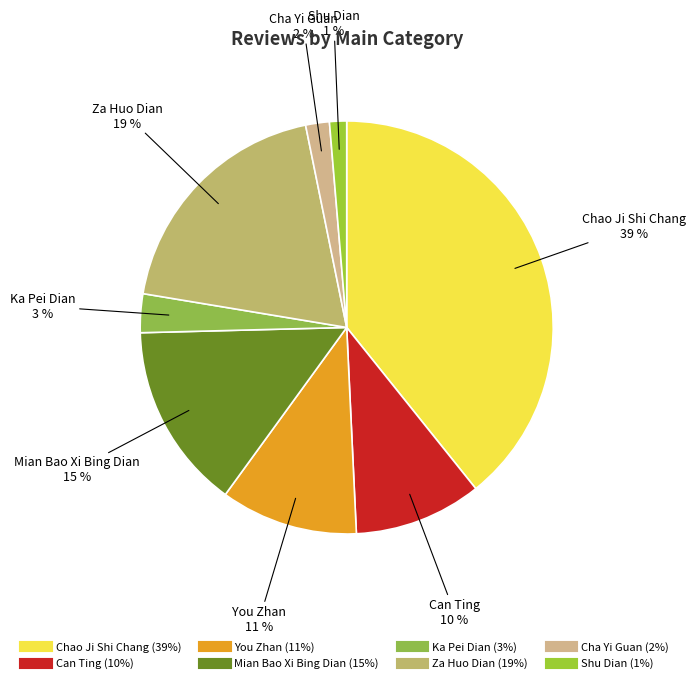

Count the number of slices in the pie.

8